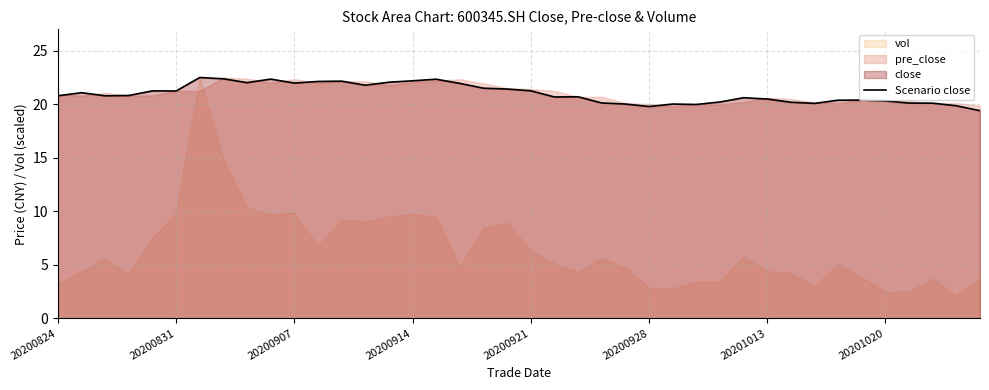

Reading left to right, what are all the values shown in this chart?

20.8	21.1	20.8	20.8	21.2	21.2	22.5	22.4	22.0	22.4	22.0	22.1	22.2	21.8	22.1	22.2	22.3	21.9	21.5	21.4	21.3	20.7	20.7	20.1	20.0	19.8	20.0	20.0	20.2	20.6	20.5	20.2	20.1	20.4	20.4	20.3	20.1	20.1	19.9	19.4